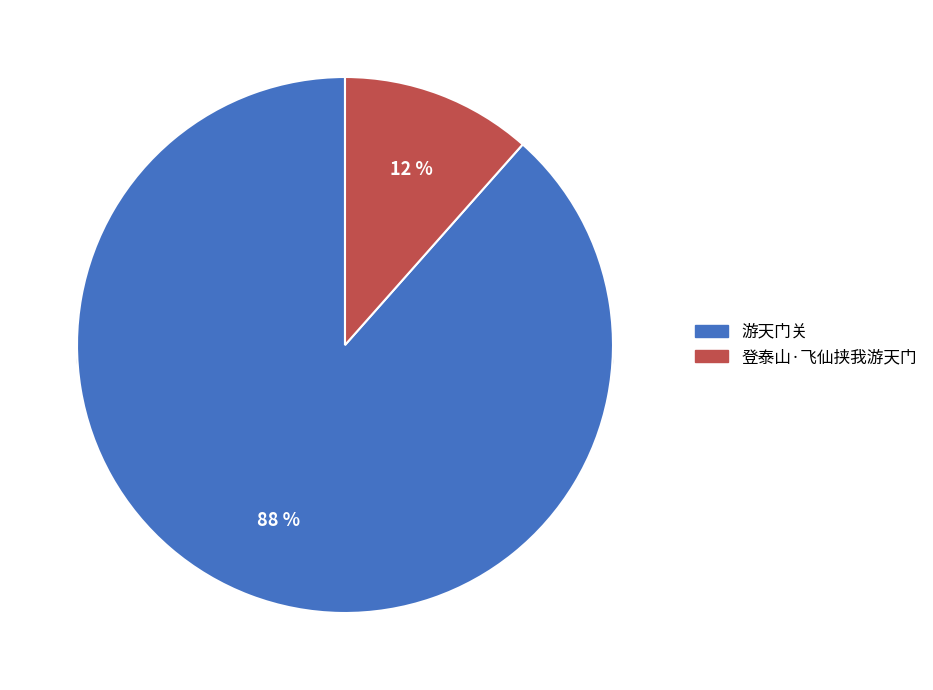

What percentage is the 登泰山·飞仙挟我游天门 slice, to the nearest percent?

12%